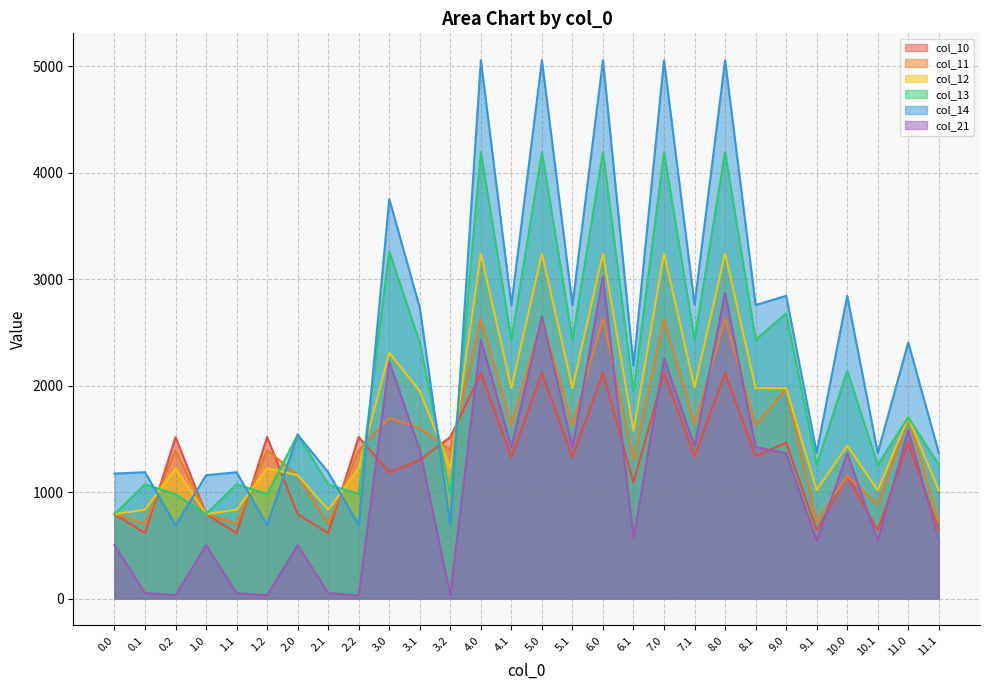

At which label is col_11 closest to 1665?

7.1